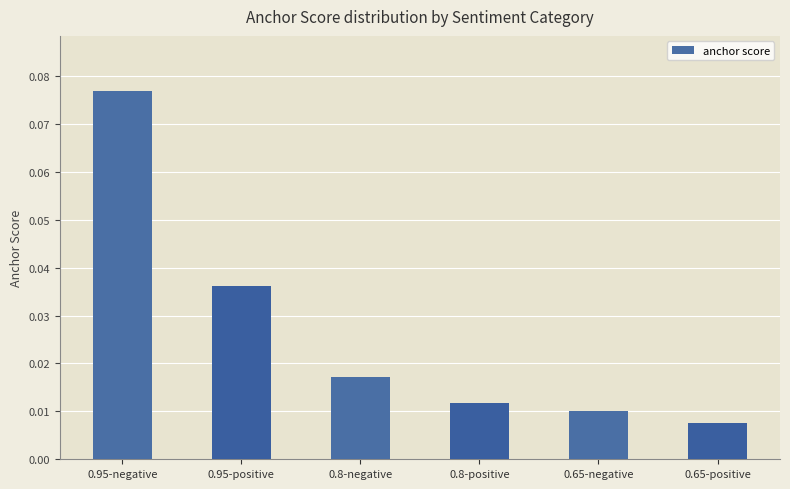

Rank the categories by value from lowest to highest.

0.65-positive, 0.65-negative, 0.8-positive, 0.8-negative, 0.95-positive, 0.95-negative